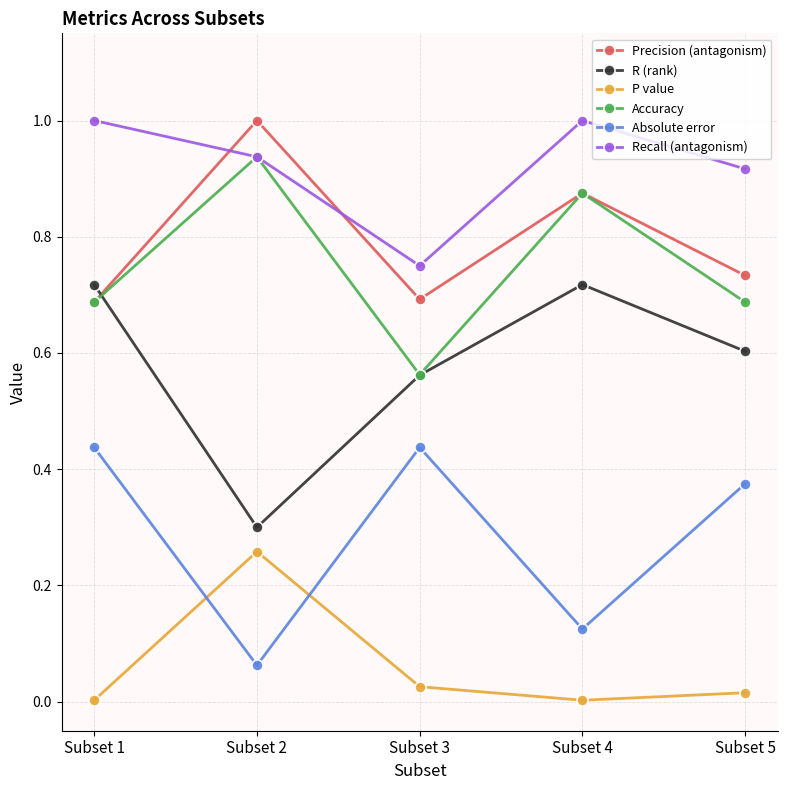

Is the value of Absolute error at Subset 3 greater than the value of Recall (antagonism) at Subset 5?

No